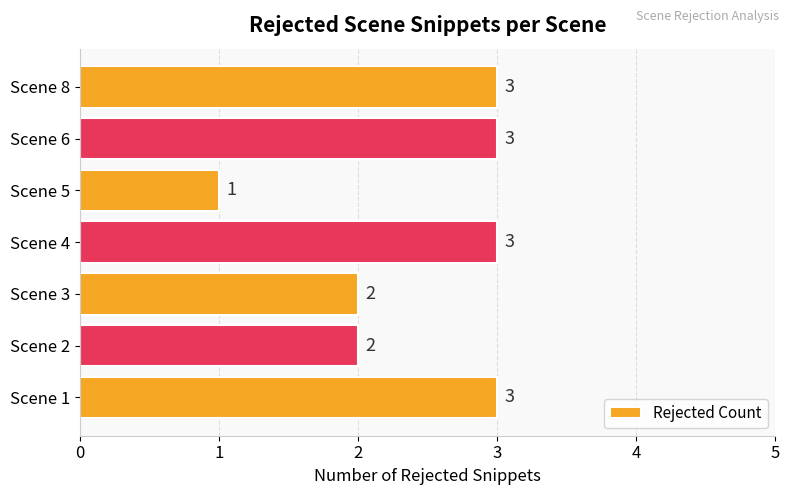

What is the change in value from Scene 3 to Scene 8?

+1